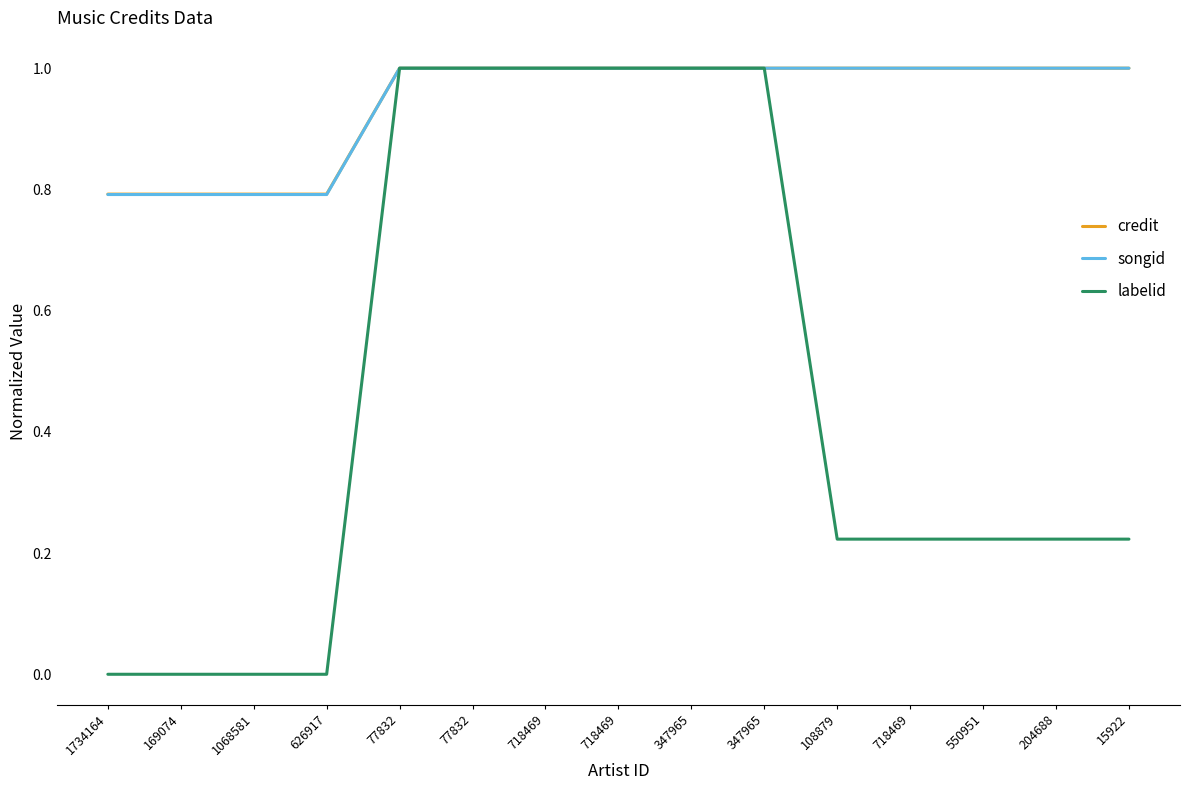

Is the value of songid at 718469 greater than the value of labelid at 718469?

No